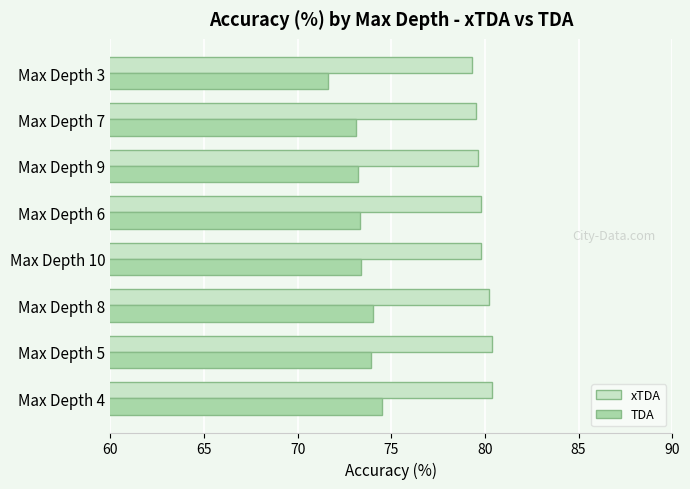

What is the greatest value displayed?

80.4